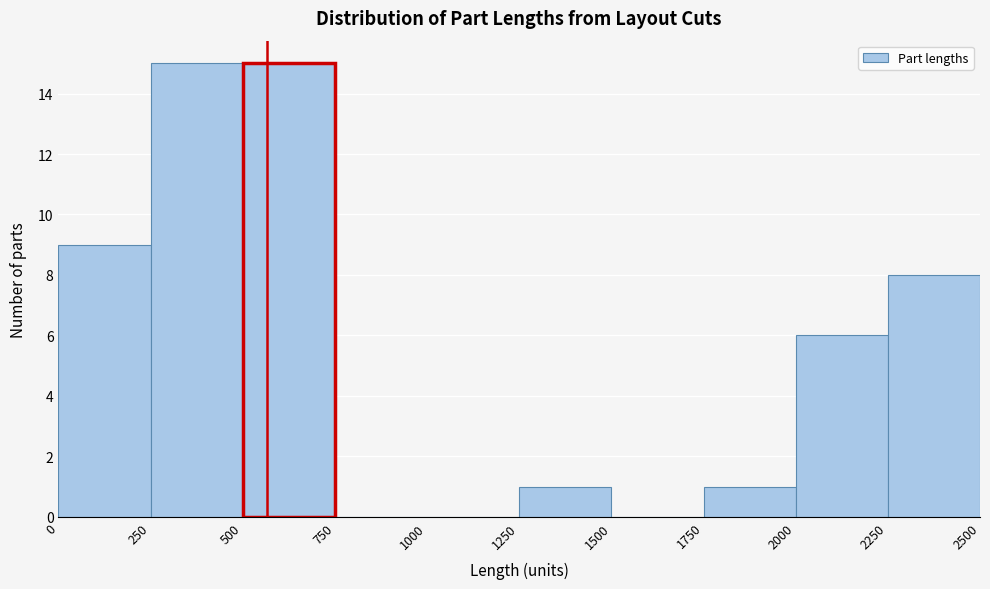

Reading left to right, list every bar in this chart as the range it spans on the x-axis followed by its height. The values are not printed on the chart, so give them approximately, as read against the axis.

0 to 250: 9
250 to 500: 15
500 to 750: 15
750 to 1000: 0
1000 to 1250: 0
1250 to 1500: 1
1500 to 1750: 0
1750 to 2000: 1
2000 to 2250: 6
2250 to 2500: 8